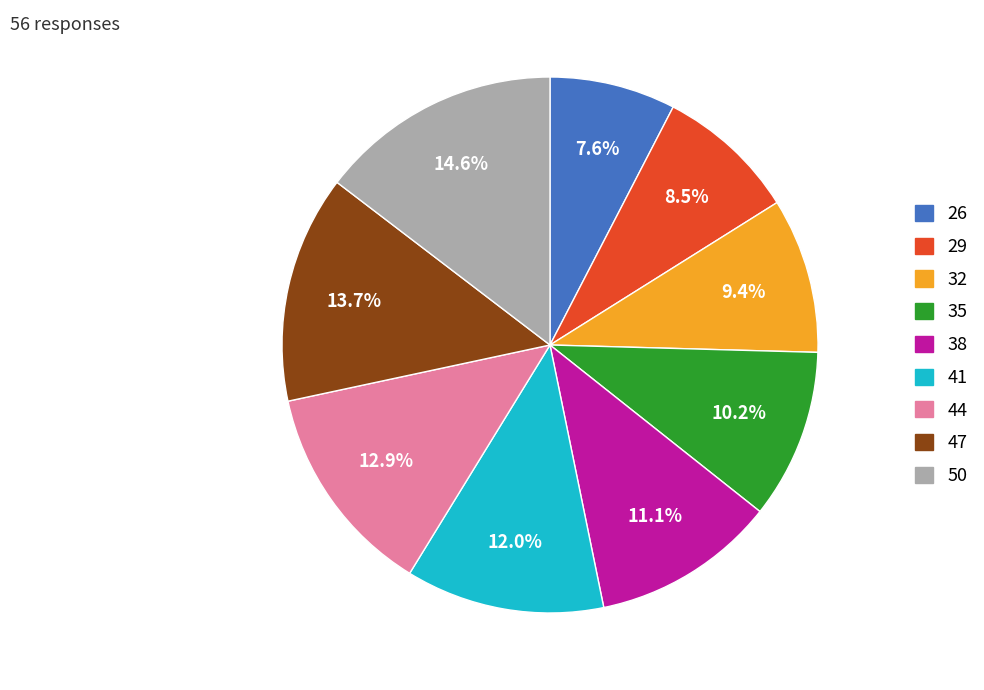

Approximately how many times larger is the value at 41 compared to 44?

0.9